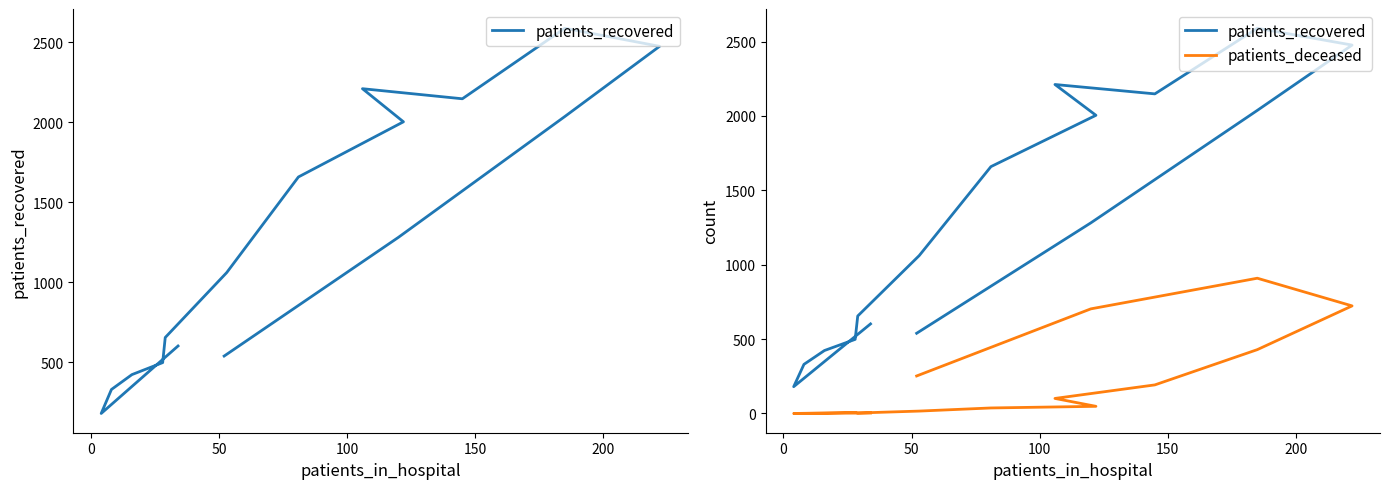

Which series has the largest total across all categories?

patients_recovered